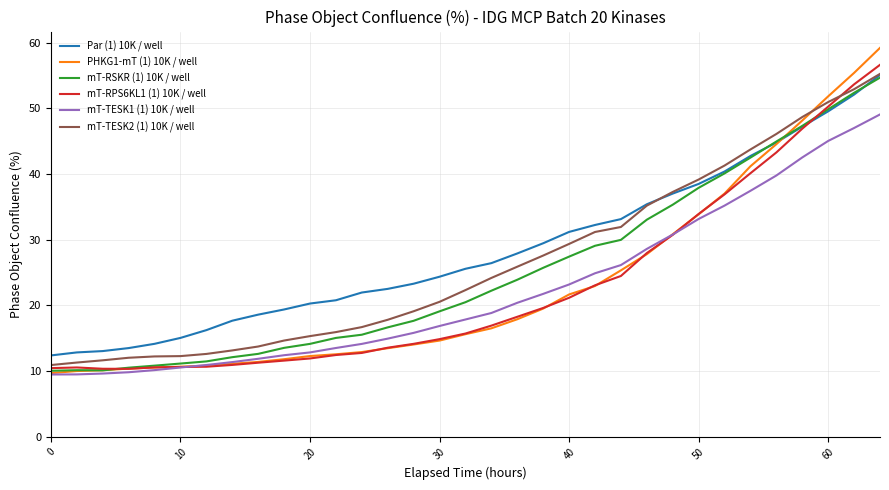

Which series has the widest spread of values?

PHKG1-mT (1) 10K / well